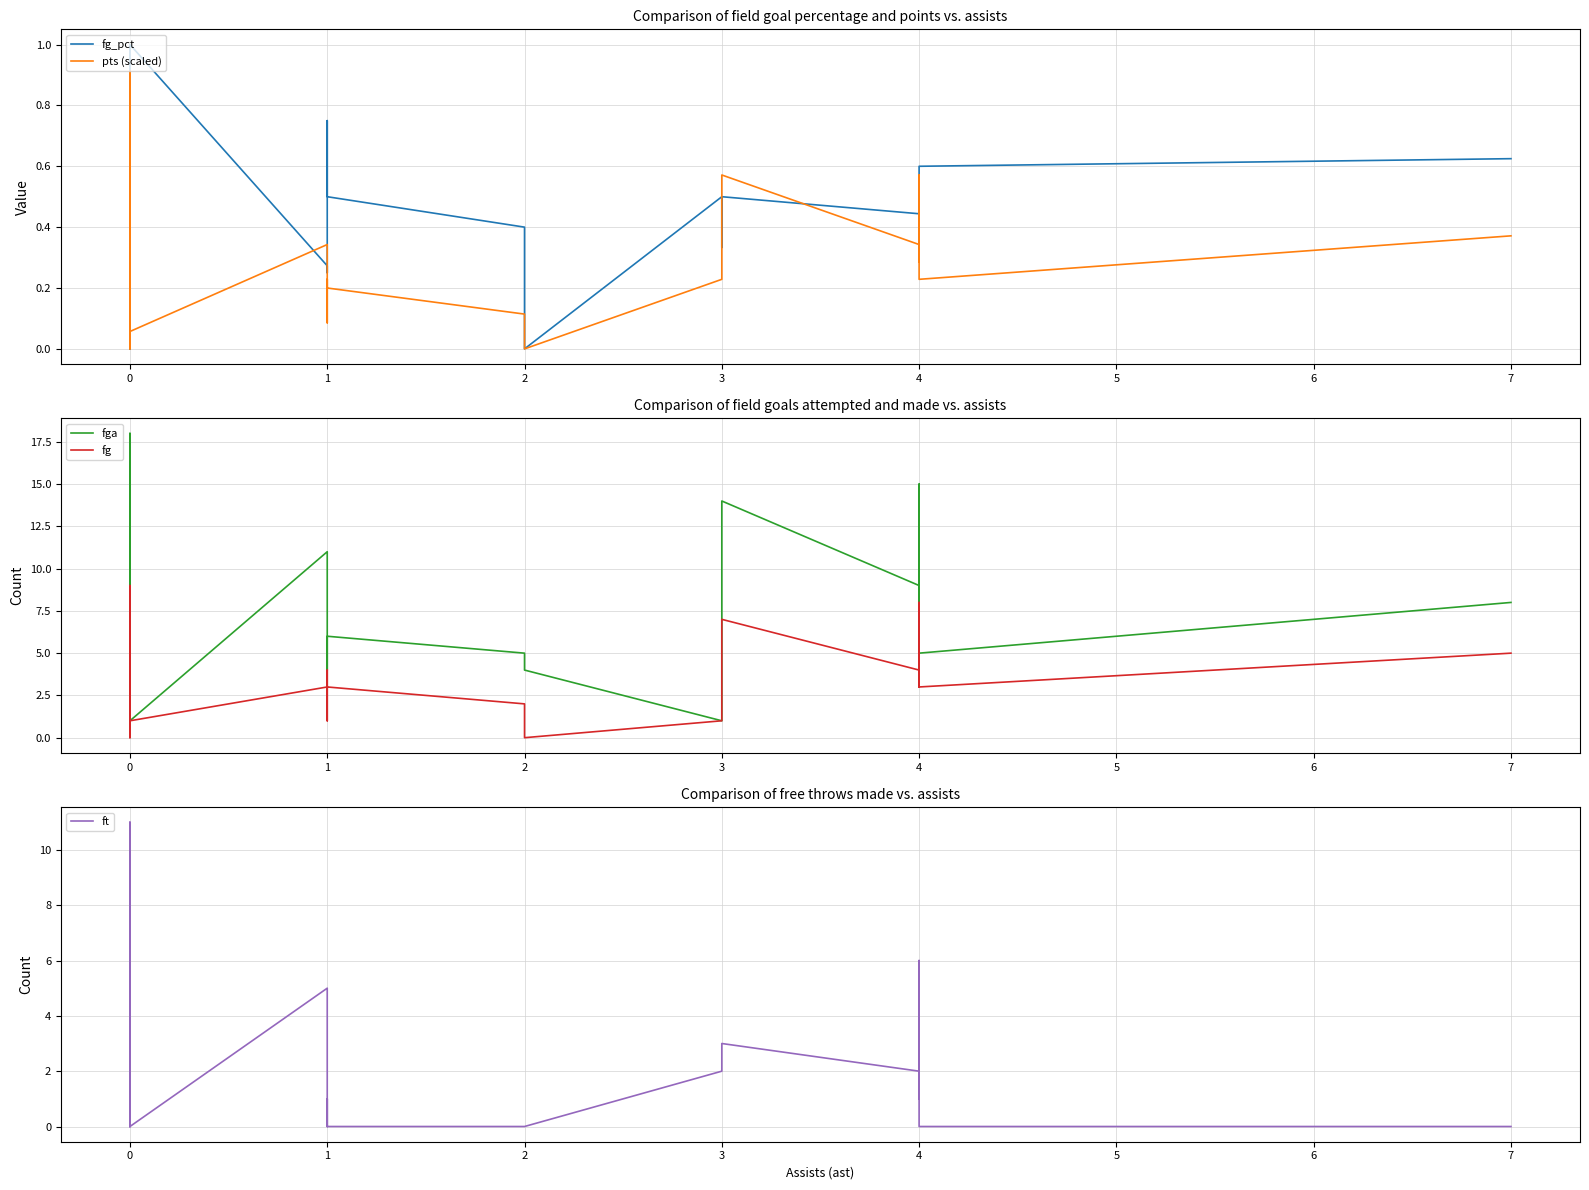

Reading left to right, what are all the values shown in this chart?

fg_pct: 0.5	0.5	0.0	0.0	0.5	1.0	0.3	0.2	0.8	0.7	0.5	0.4	0.0	0.5	0.3	0.5	0.4	0.4	0.5	0.3	0.6	0.6
pts (scaled): 0.3	0.3	0.0	0.0	0.9	0.1	0.3	0.1	0.2	0.2	0.2	0.1	0.0	0.2	0.2	0.6	0.3	0.3	0.6	0.4	0.2	0.4
fga: 11.0	8.0	1.0	1.0	18.0	1.0	11.0	4.0	4.0	6.0	6.0	5.0	4.0	1.0	9.0	14.0	9.0	7.0	15.0	14.0	5.0	8.0
fg: 5.0	4.0	0.0	0.0	9.0	1.0	3.0	1.0	3.0	4.0	3.0	2.0	0.0	1.0	3.0	7.0	4.0	3.0	8.0	4.0	3.0	5.0
ft: 0.0	2.0	0.0	0.0	11.0	0.0	5.0	0.0	1.0	0.0	0.0	0.0	0.0	2.0	2.0	3.0	2.0	4.0	1.0	6.0	0.0	0.0